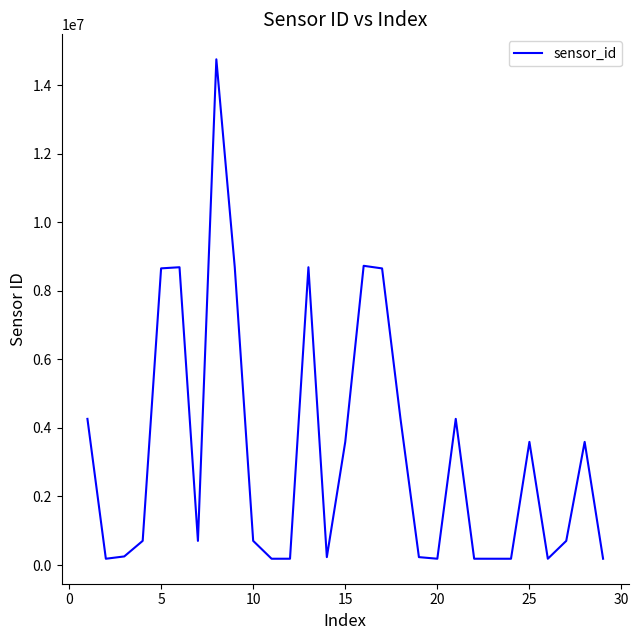

What is the difference between the maximum and minimum values?

14576573